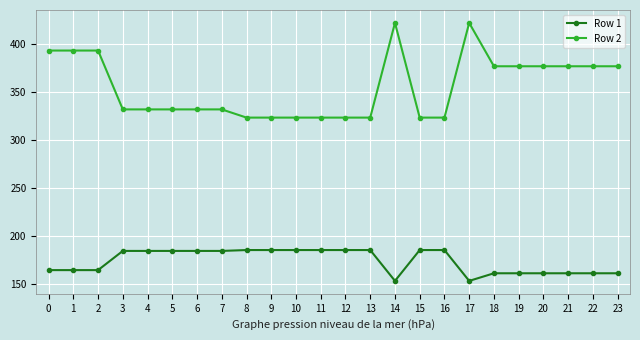

What is the difference between the maximum and minimum values in the Row 2 series?

98.6